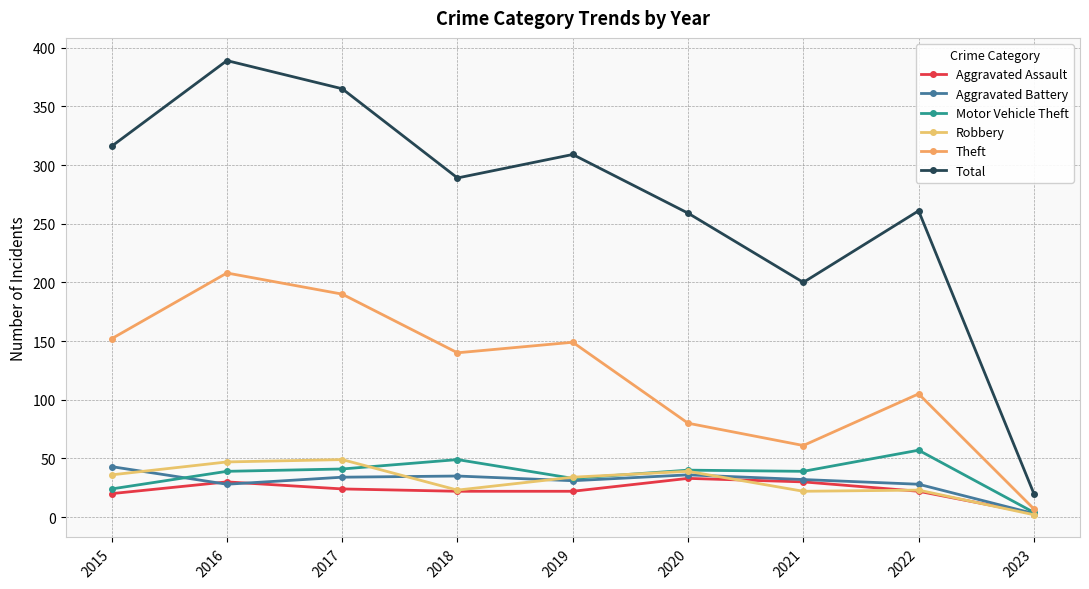

At which label does Motor Vehicle Theft first exceed 39?

2017